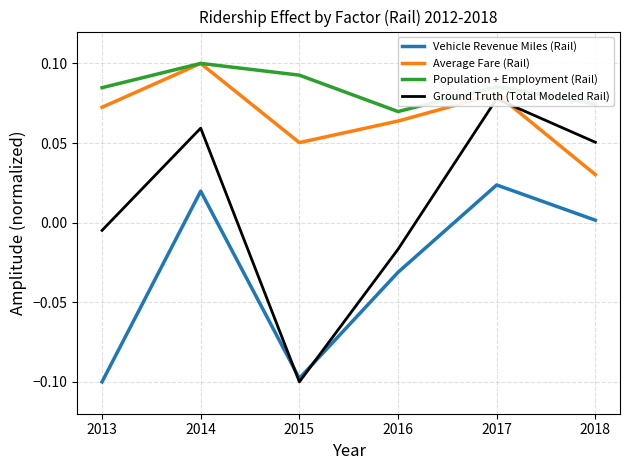

What is the difference between the highest and lowest values at 2017?

0.1